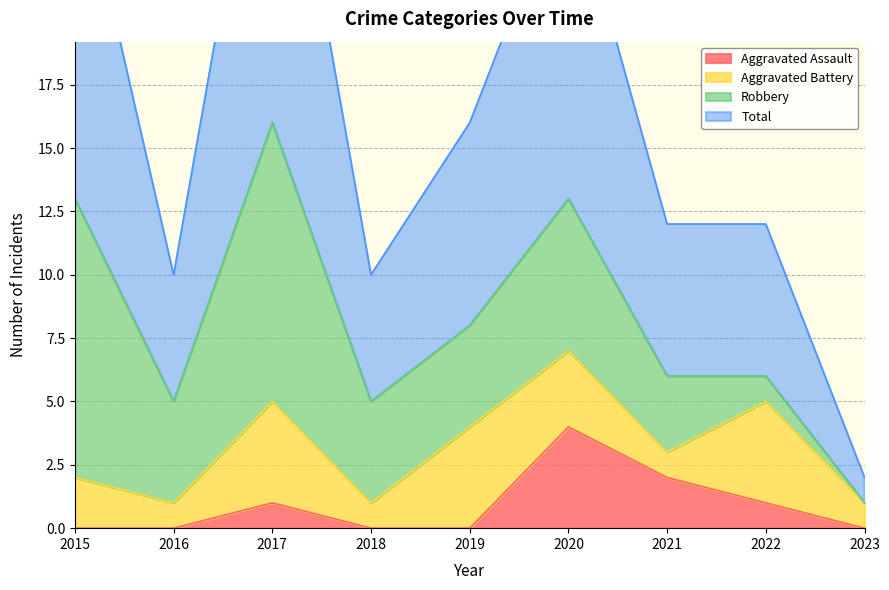

True or false: Total and Aggravated Assault cross at least once.

False